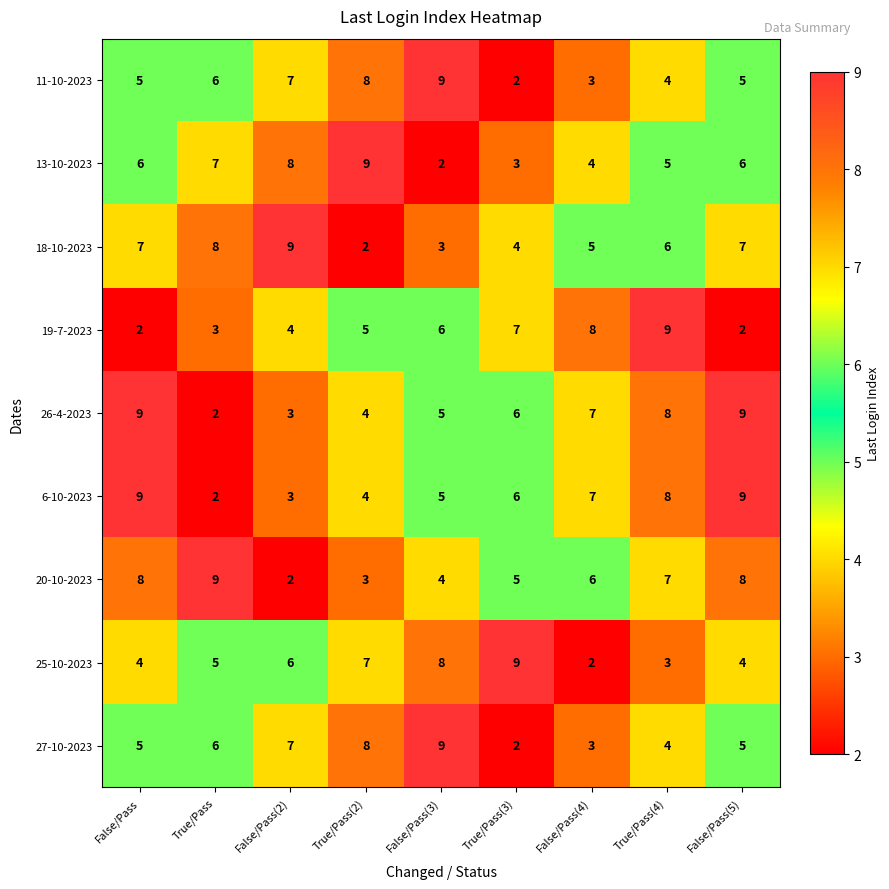

What is the sum of the 18-10-2023 values at False/Pass(5) and False/Pass(3)?

10